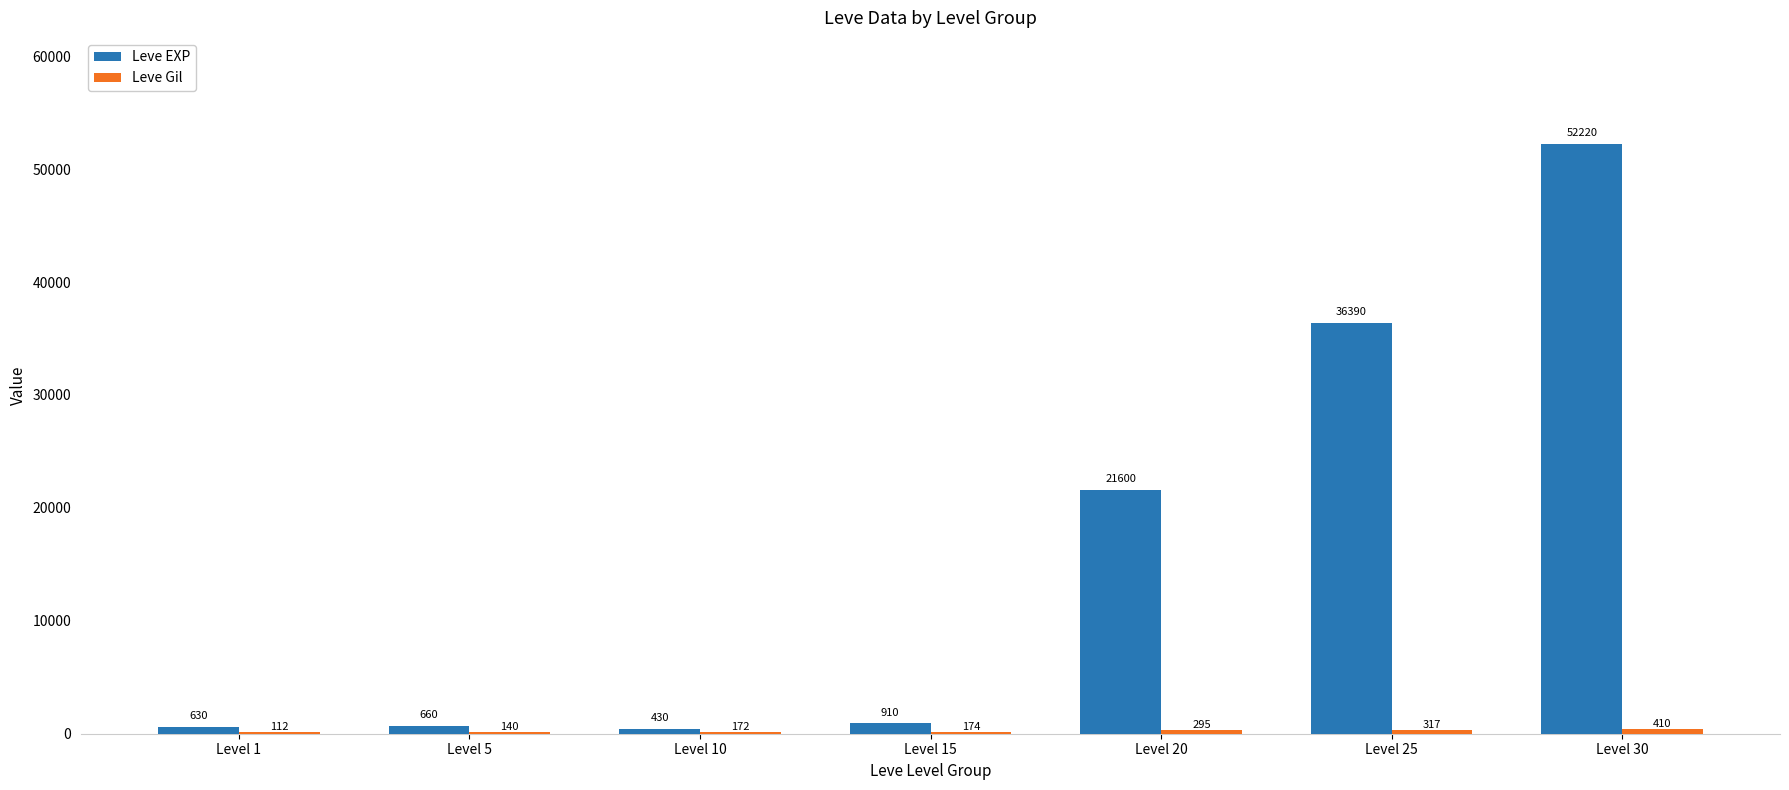

Where is Leve EXP nearest to the value 26325?

Level 20